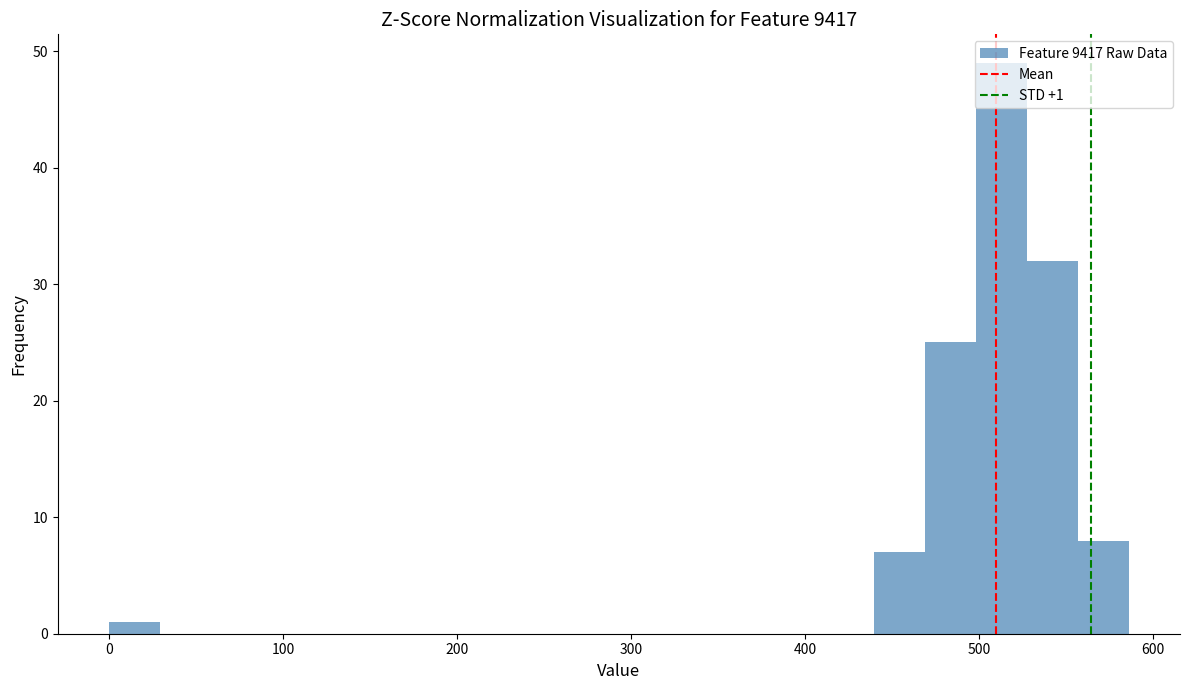

Read against the x-axis, roughly where is the centre of the tallest bar?

510